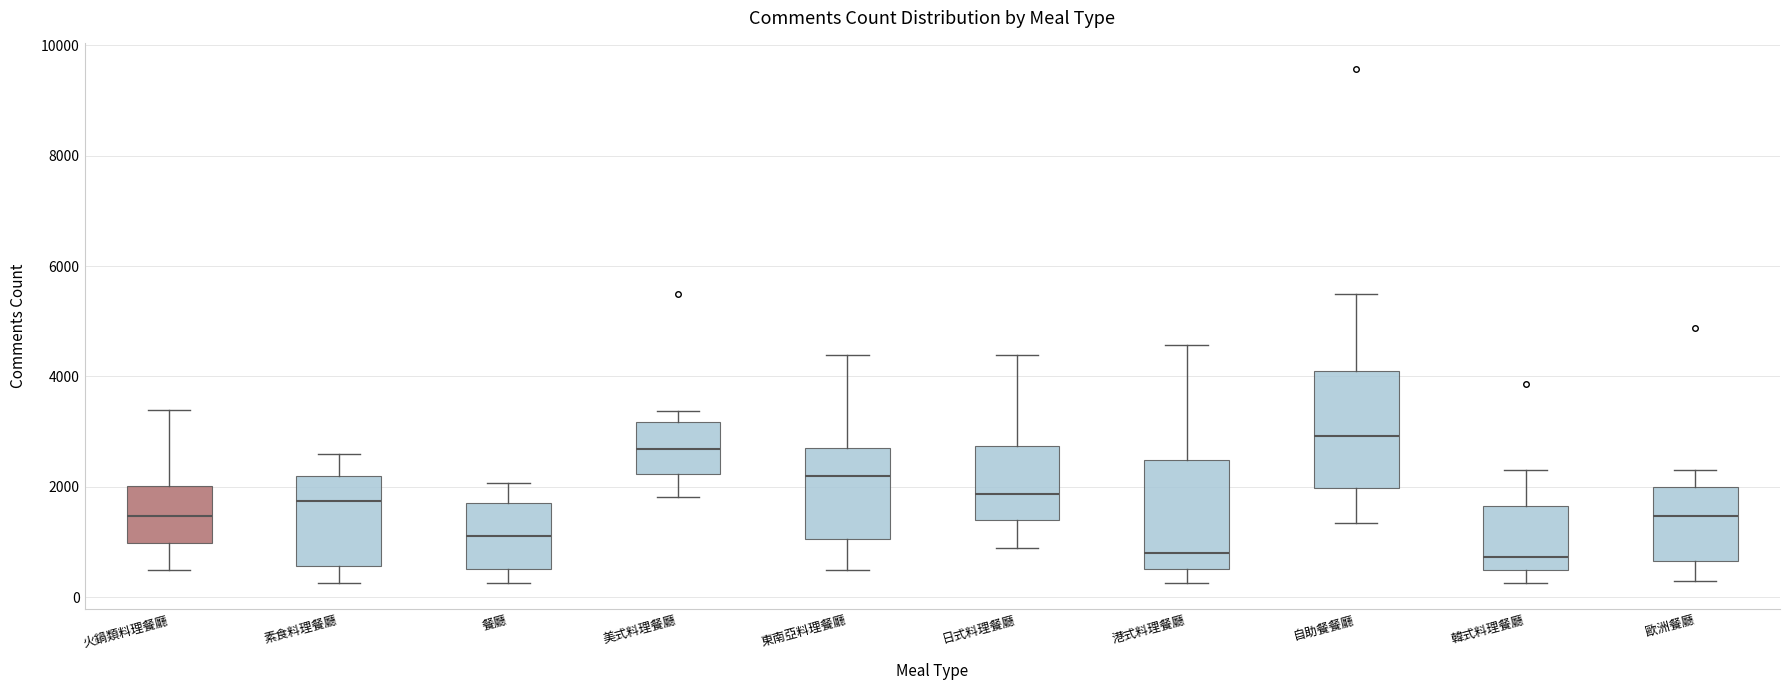

Reading left to right, transcribe this box plot: for each box, give where its median line is, the range the box spans, and where its two whiskers end, as read against the y-axis. The values are not printed on the chart, so give them approximately, as read against the axis.

火鍋類料理餐廳: median 1400, box 1000 to 2000, whiskers 400 to 3400
素食料理餐廳: median 1800, box 600 to 2200, whiskers 200 to 2600
餐廳: median 1200, box 600 to 1800, whiskers 200 to 2000
美式料理餐廳: median 2600, box 2200 to 3200, whiskers 1800 to 3400
東南亞料理餐廳: median 2200, box 1000 to 2800, whiskers 600 to 4400
日式料理餐廳: median 1800, box 1400 to 2800, whiskers 800 to 4400
港式料理餐廳: median 800, box 600 to 2400, whiskers 200 to 4600
自助餐餐廳: median 3000, box 2000 to 4000, whiskers 1400 to 5400
韓式料理餐廳: median 800, box 400 to 1600, whiskers 200 to 2400
歐洲餐廳: median 1400, box 600 to 2000, whiskers 400 to 2400